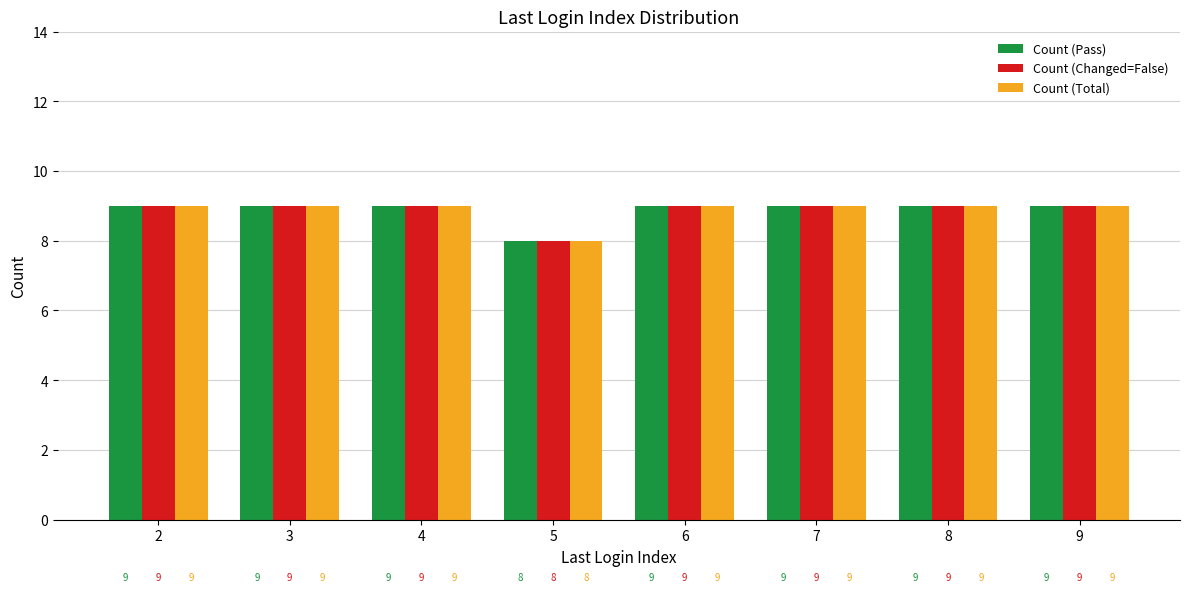

What is the highest value of the Count (Pass) series?

9